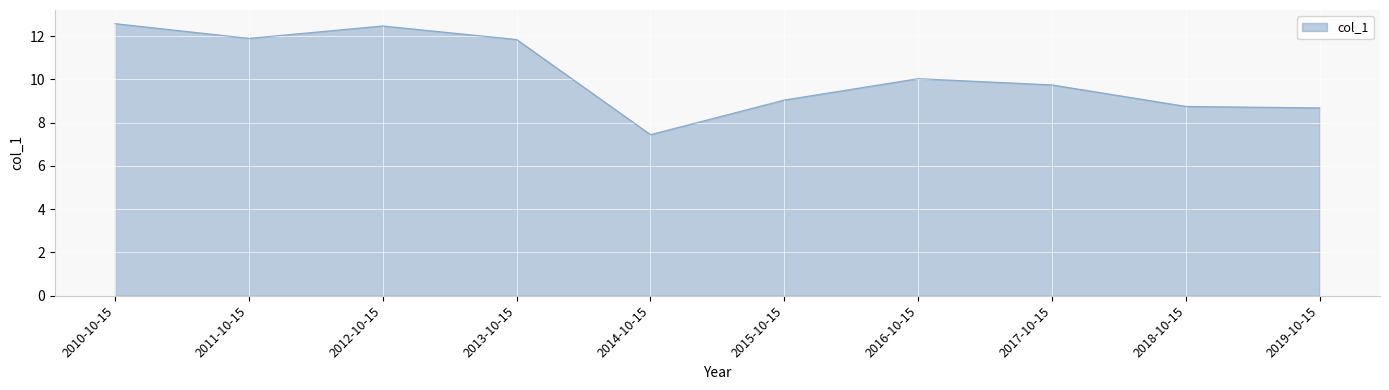

Where is the first local maximum?

2012-10-15